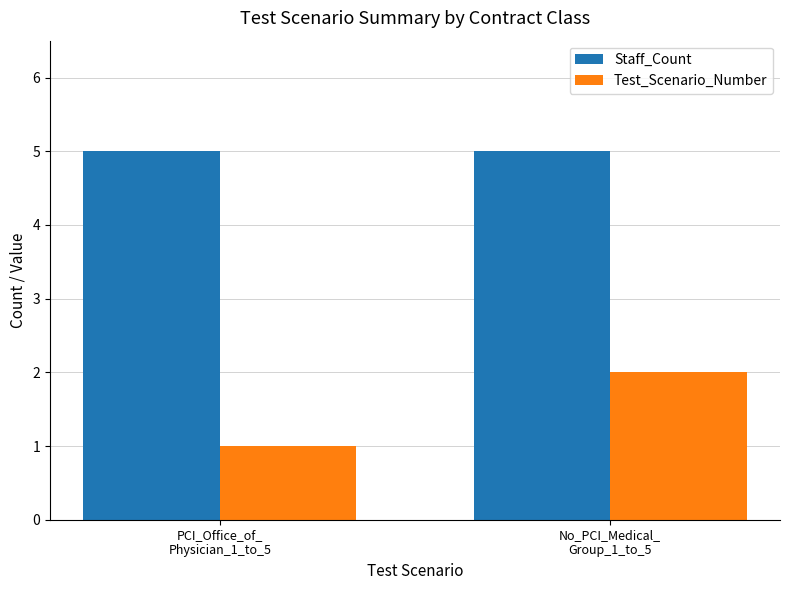

What is the spread (max minus min) of values at PCI_Office_of_
Physician_1_to_5?

4